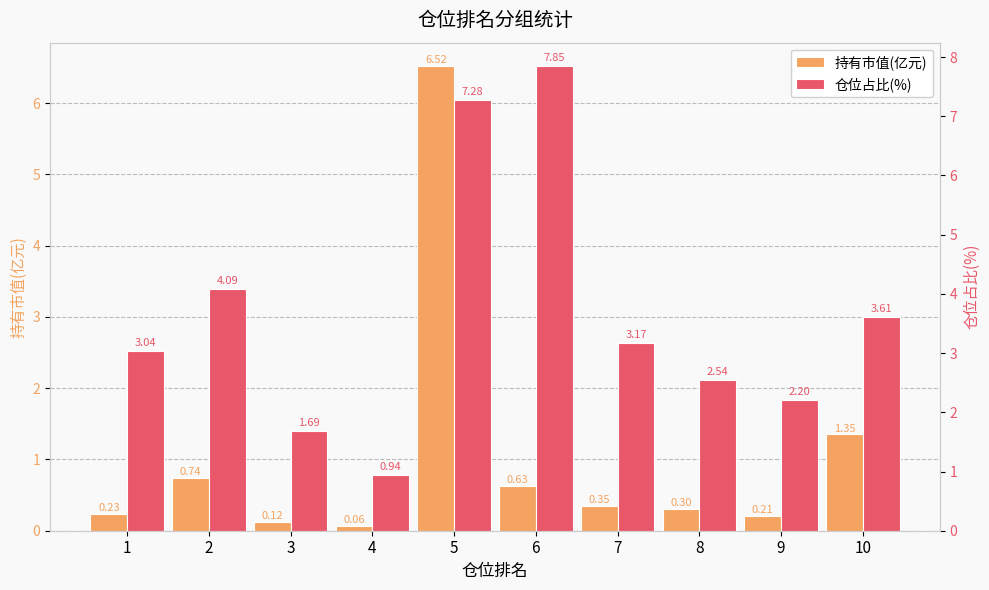

What is the value of the 仓位占比(%) bar at the 4th from the left?

0.9